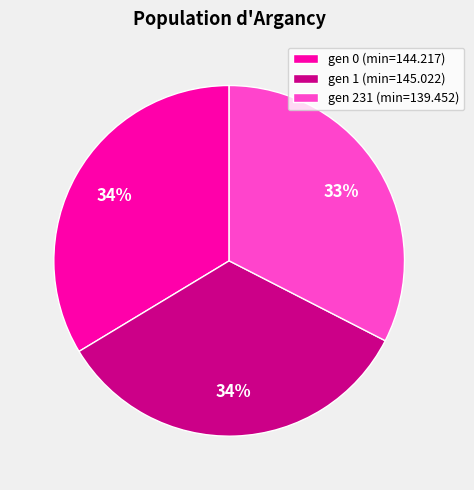

Is there any slice that represents more than half of the pie?

No